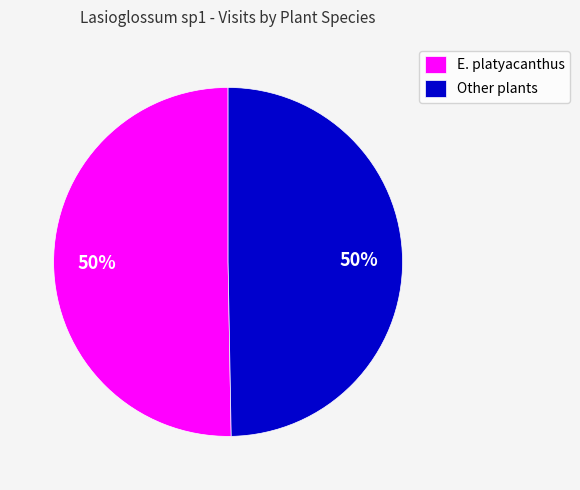

To the nearest percent, what is the average slice percentage?

50%